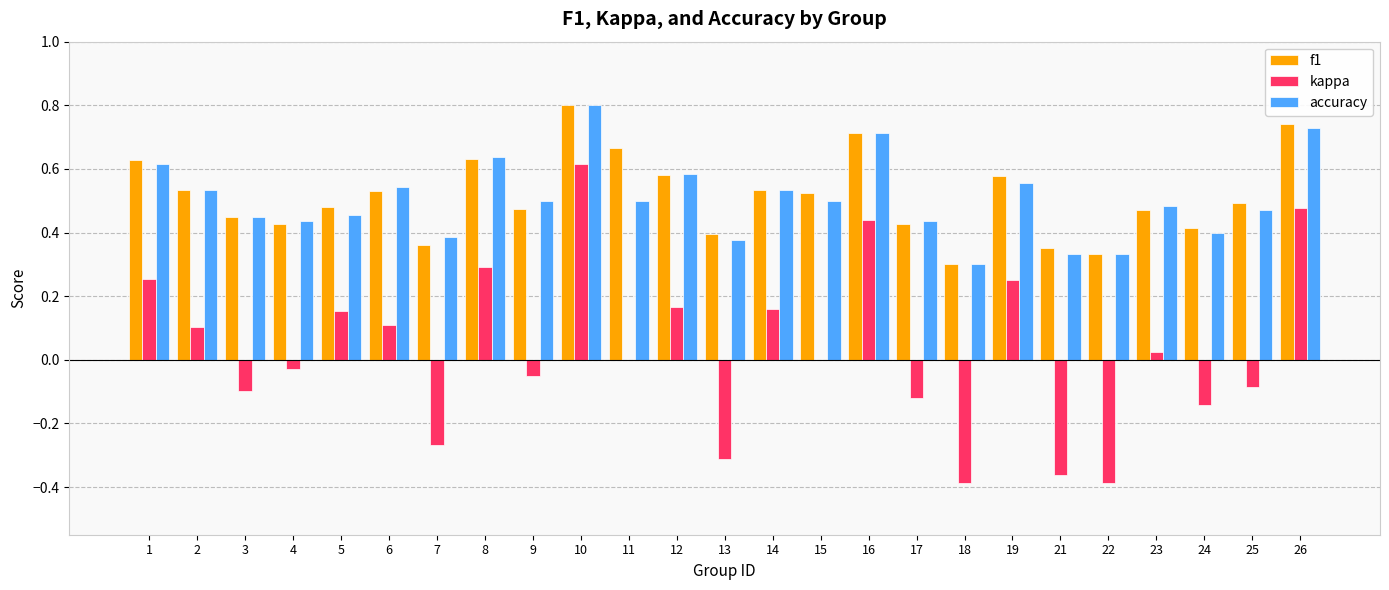

Which series changed the most between 9 and 26?

kappa